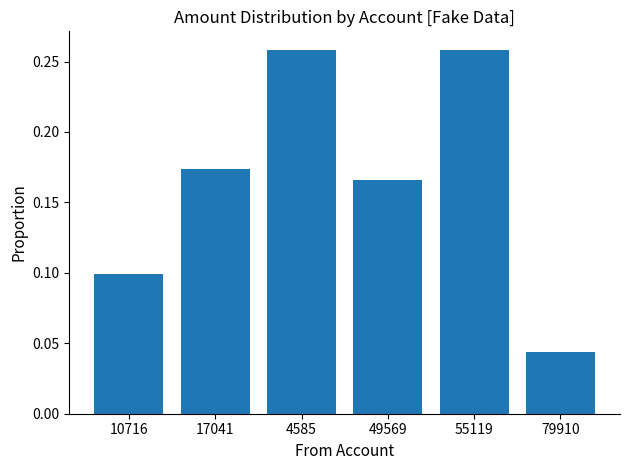

At which category does the chart reach its minimum across all series?

79910